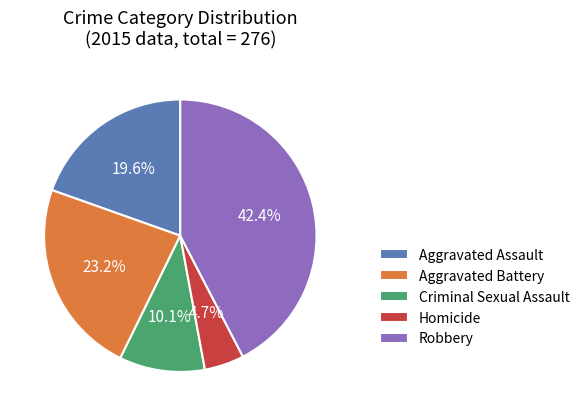

Does any single category account for the majority?

No